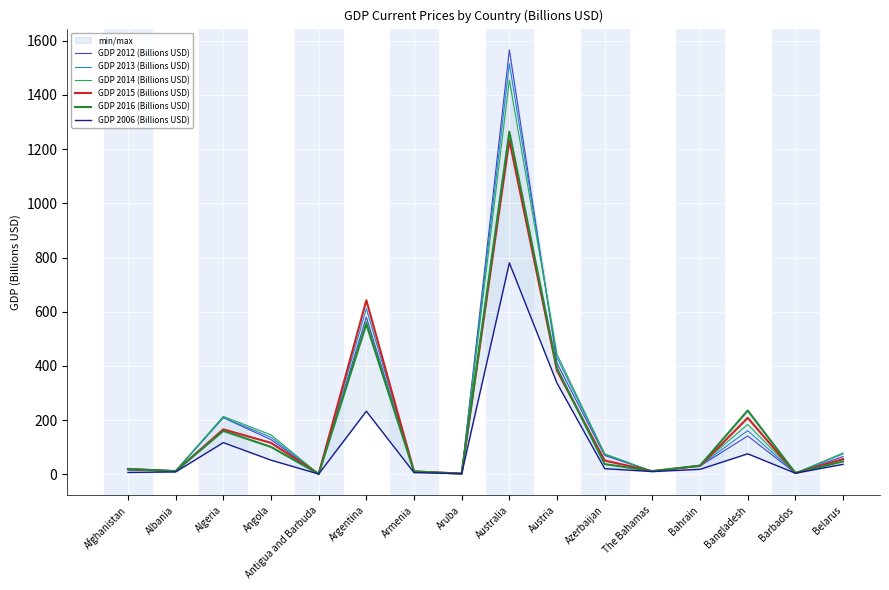

Where is GDP 2014 (Billions USD) nearest to the value 728?

Argentina